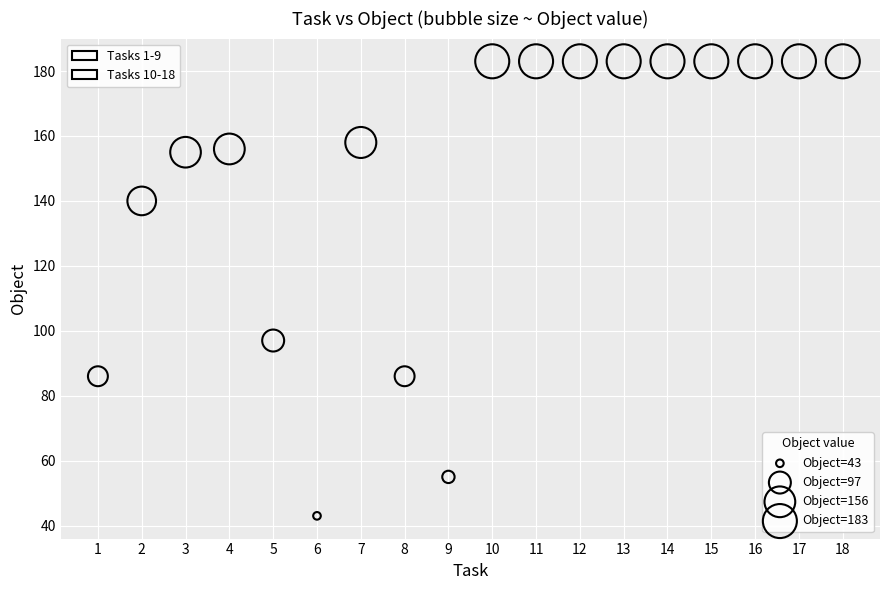

Which series reaches the minimum Y coordinate?

Tasks 1-9